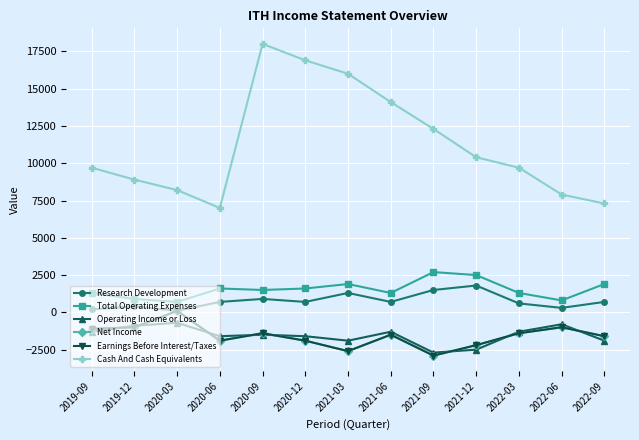

The value of Net Income at 2021-06 is -2675. True or false?

False